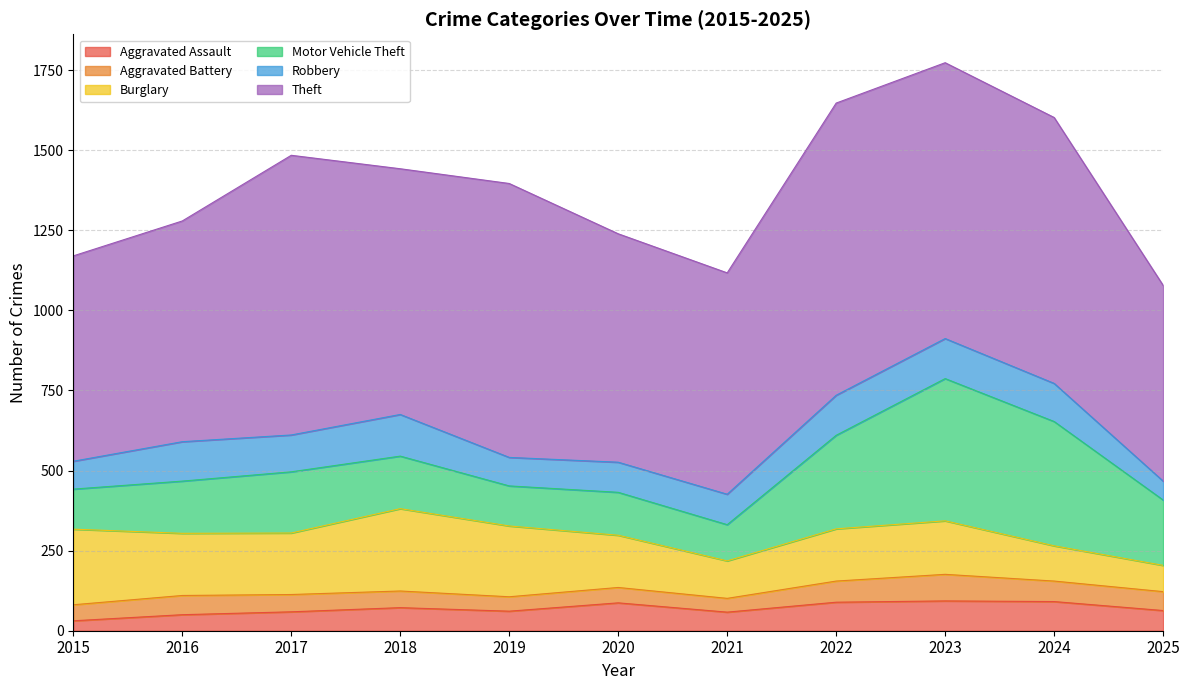

At how many categories does at least one series exceed 776?

5